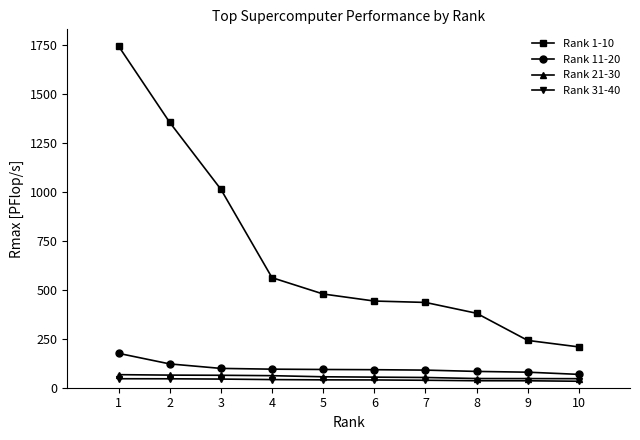

What is the value of the Rank 31-40 point at the 3rd from the left?

44.1